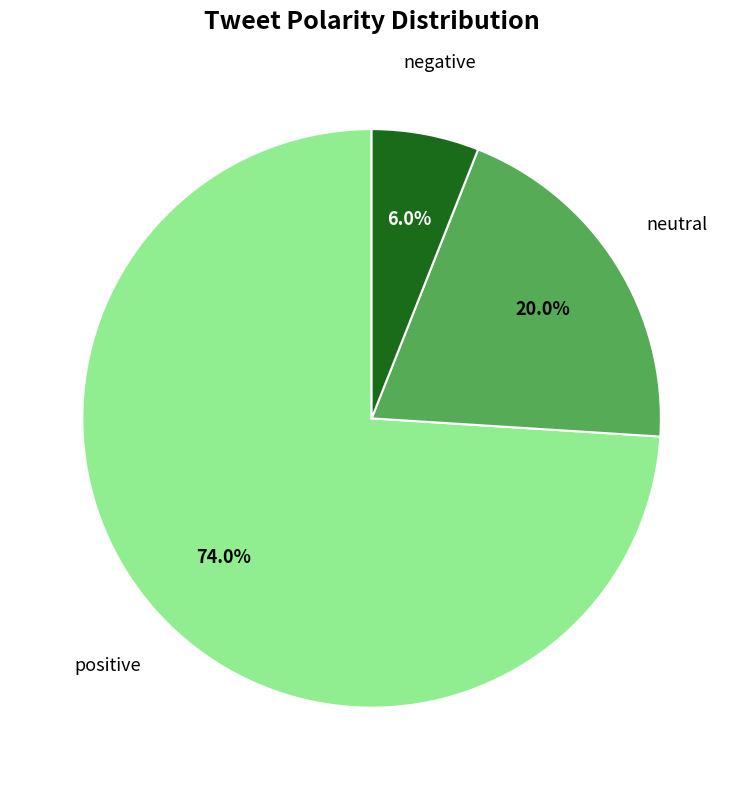

Does any single category account for the majority?

Yes